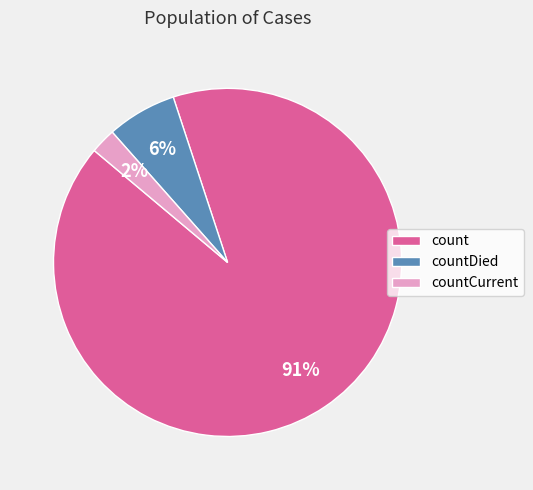

Which category has the biggest portion of the pie?

count